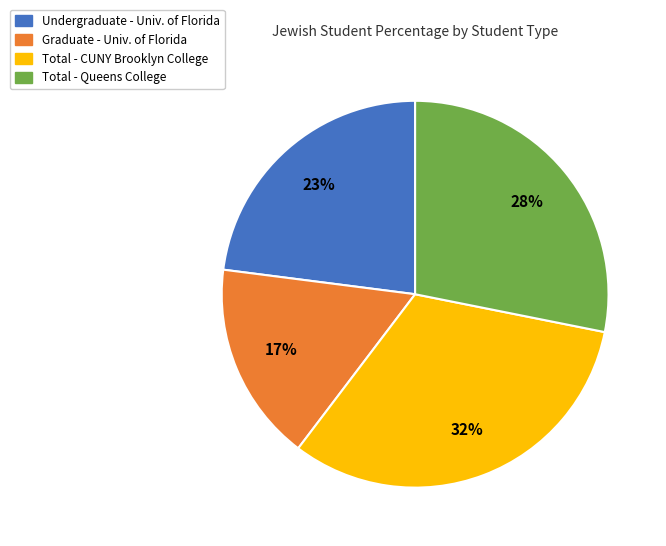

To the nearest percent, what is the average slice percentage?

25%